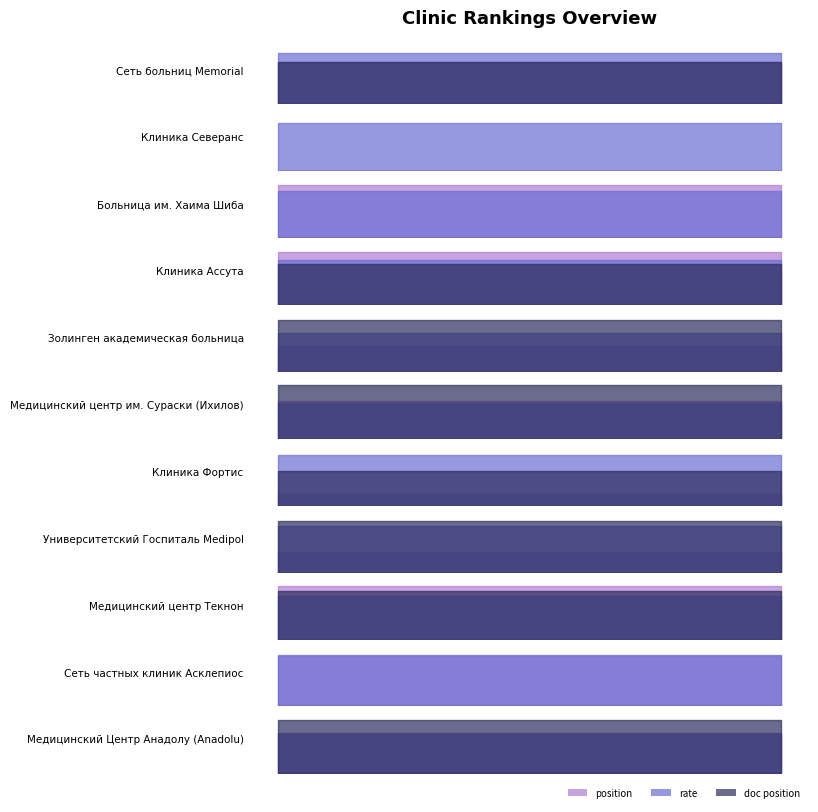

Does the chart display data point markers on the line(s)?

No